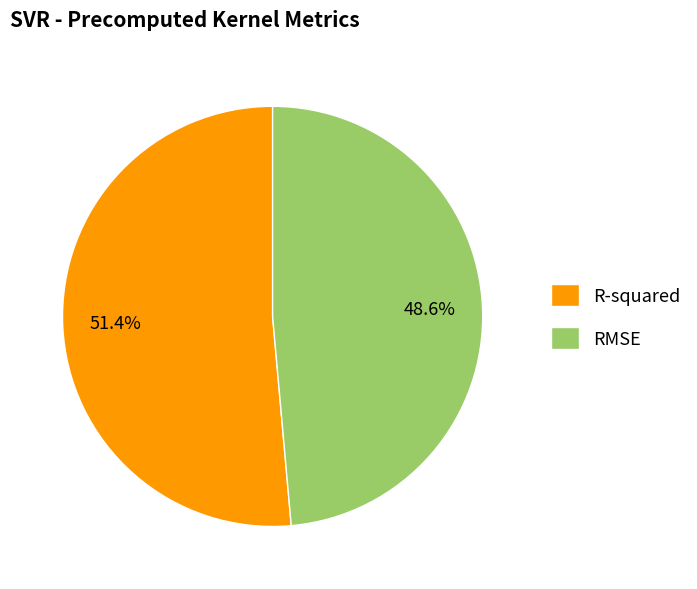

Is RMSE the majority of the pie?

No